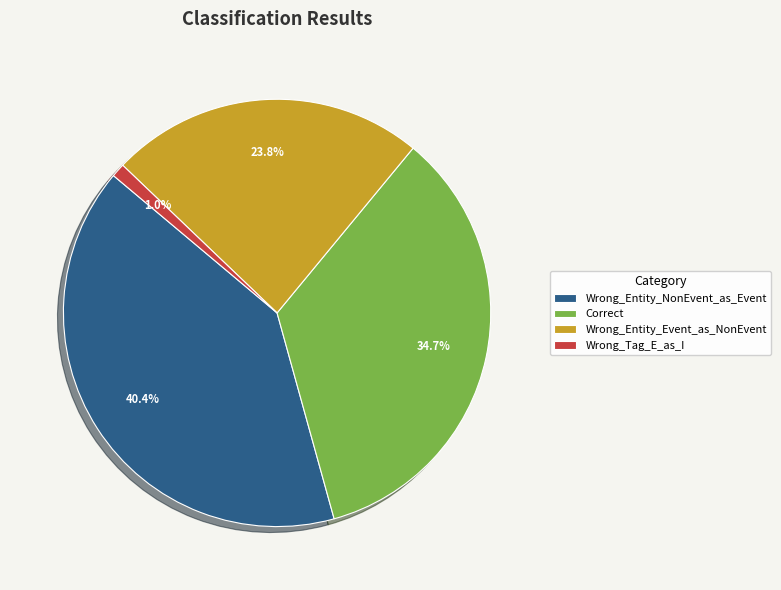

Do Wrong_Tag_E_as_I and Correct together represent more than half of the pie?

No